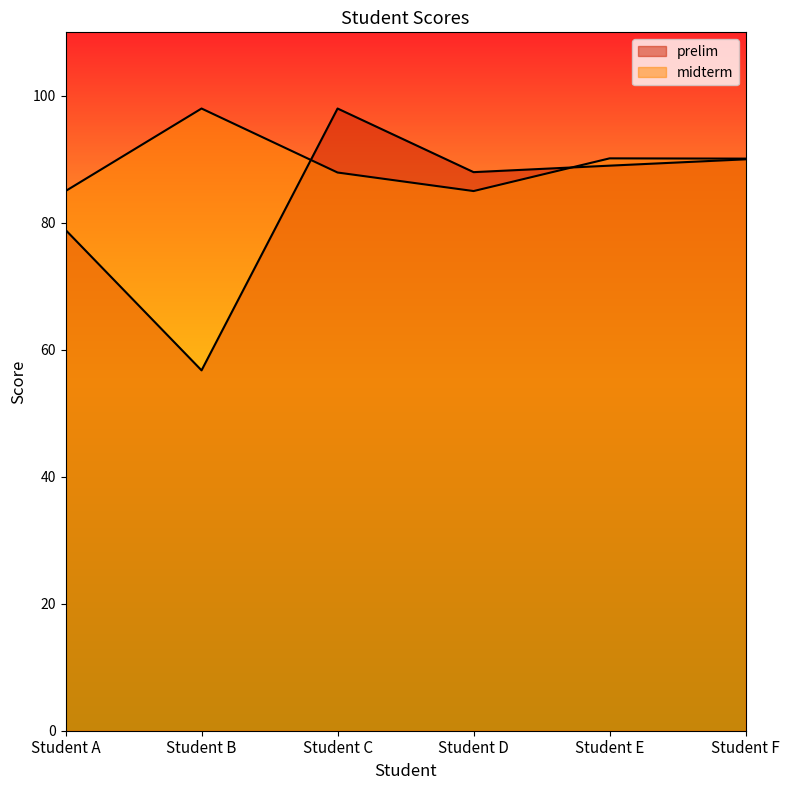

What are all the series names shown in the legend?

prelim, midterm